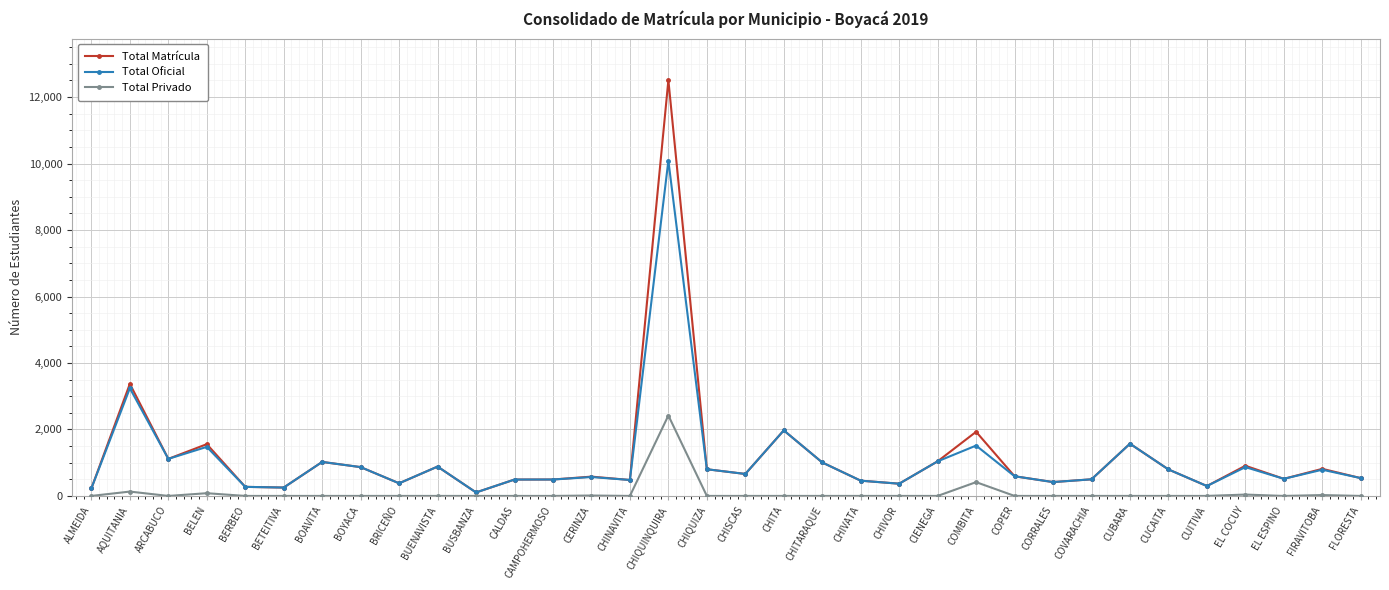

What value does the Total Oficial series have at AQUITANIA, to the nearest 50?

3250